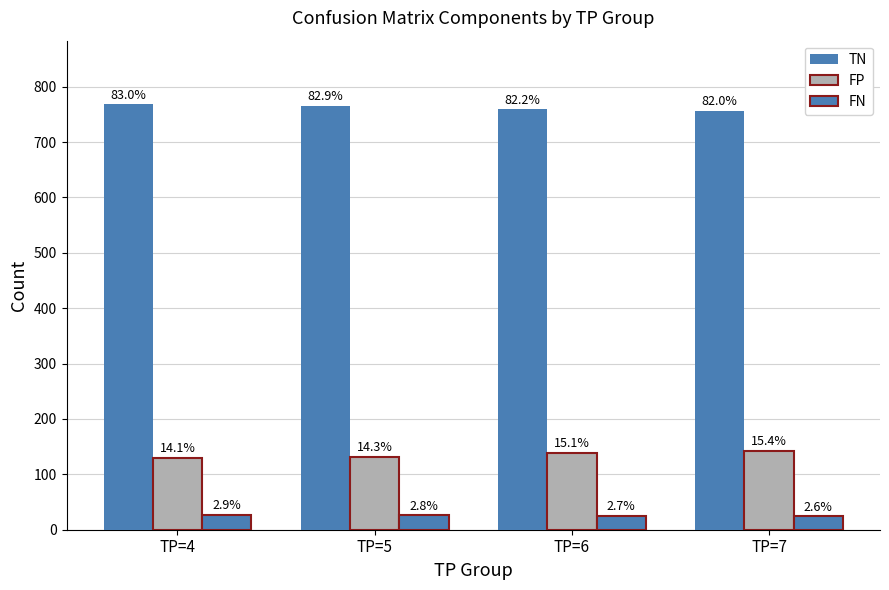

What is the average value of the FP series?

136